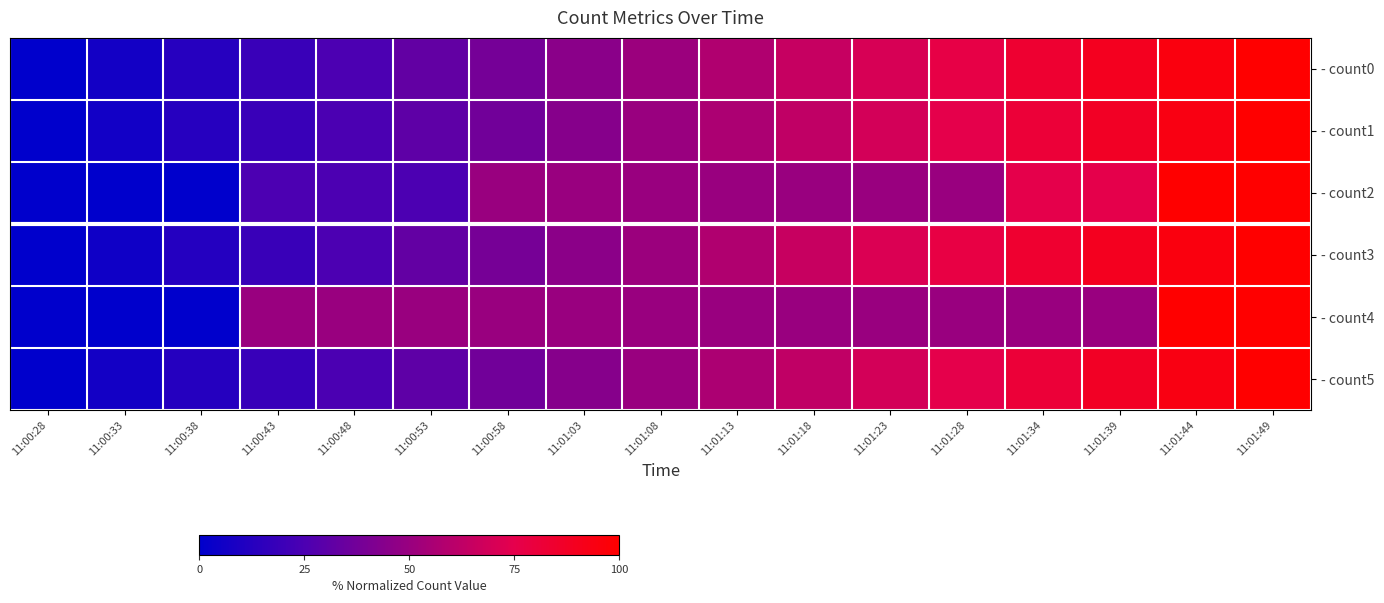

How many series are shown in this chart?

6